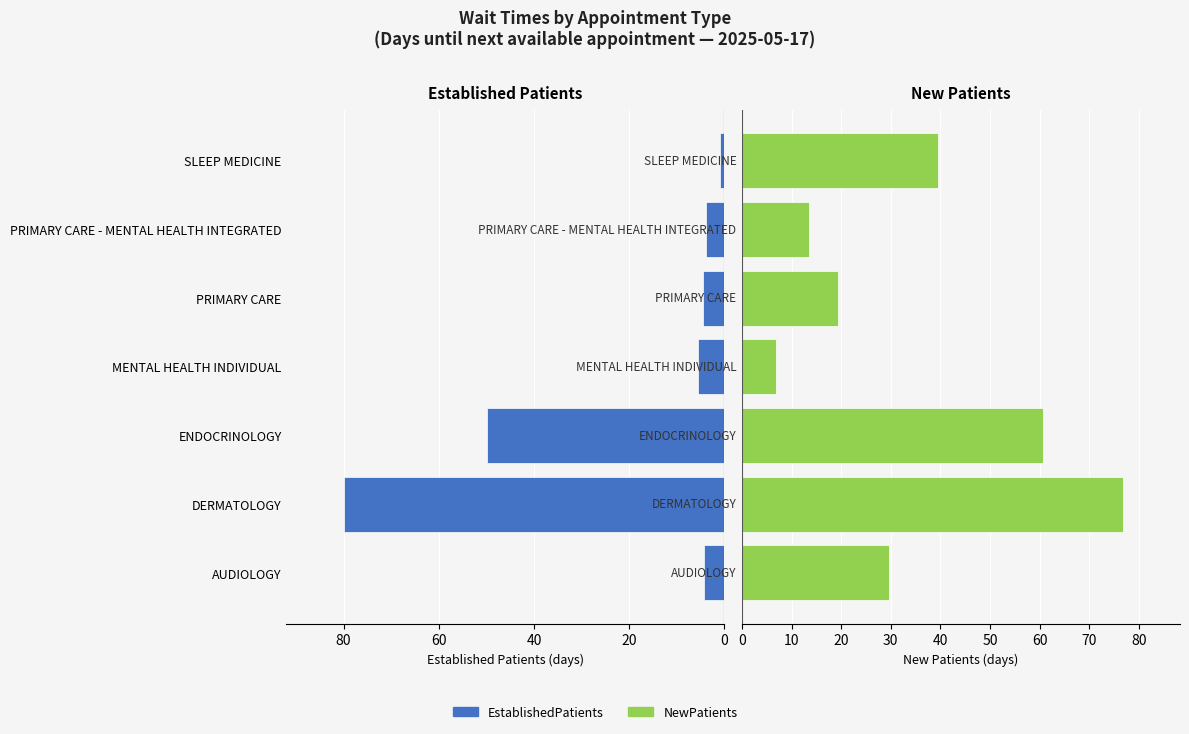

Reading left to right, list all the values displayed in this chart.

EstablishedPatients: 4.2	80.0	49.8	5.6	4.5	3.8	0.9
NewPatients: 29.7	76.8	60.7	6.8	19.3	13.6	39.5